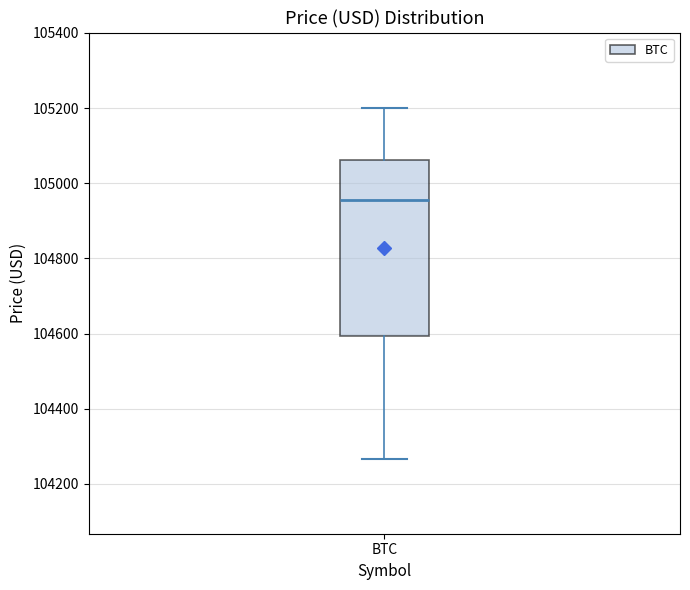

Where does the median line of the box for BTC sit on the y-axis? The values are not printed on the chart, so give them approximately, as read against the axis.

104960